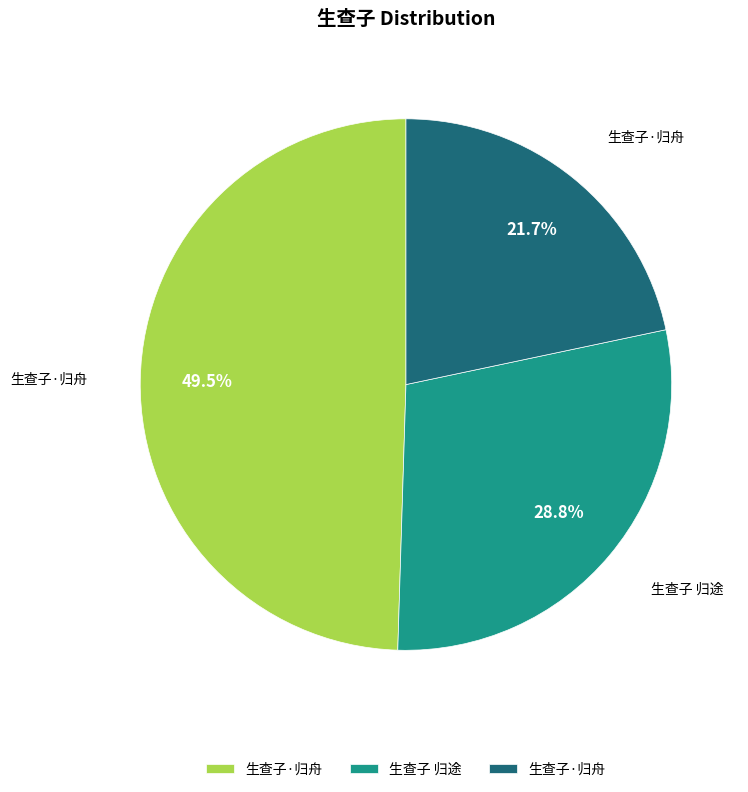

Is there a majority slice in this chart?

No